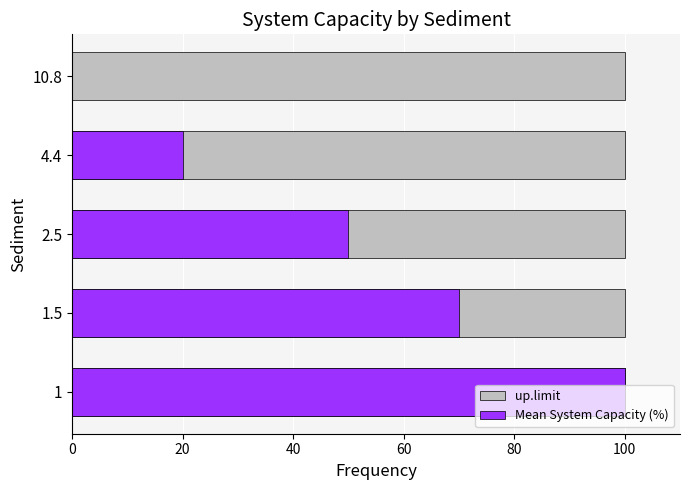

How many Mean System Capacity (%) values are between 20 and 70?

3